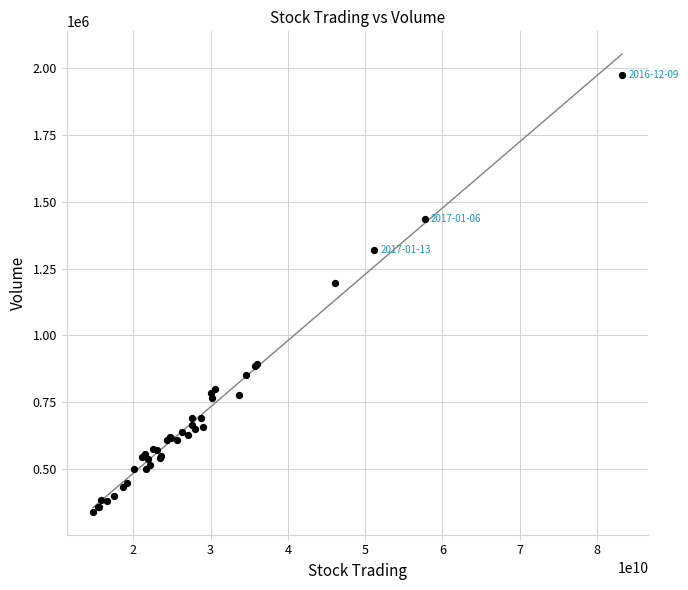

What Y value in the scatter plot is closest to 1157750?

1196900